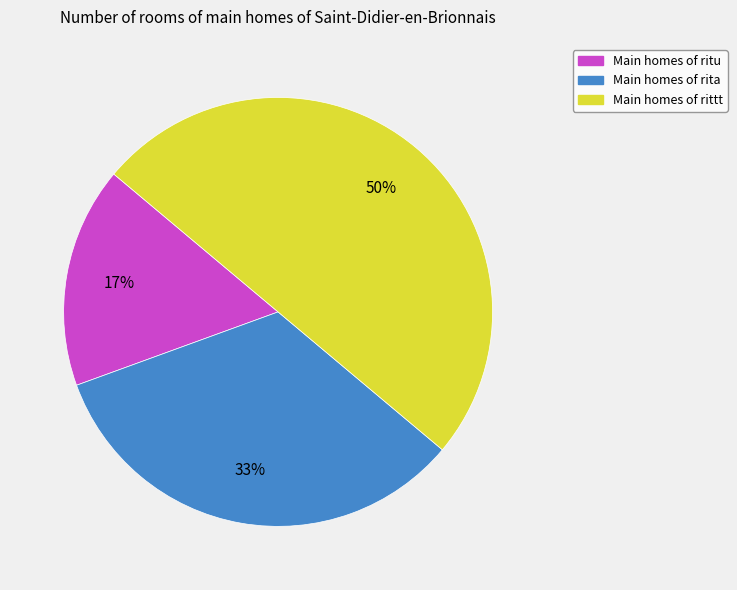

To the nearest percent, what is the difference between the largest and smallest slice percentages?

33%